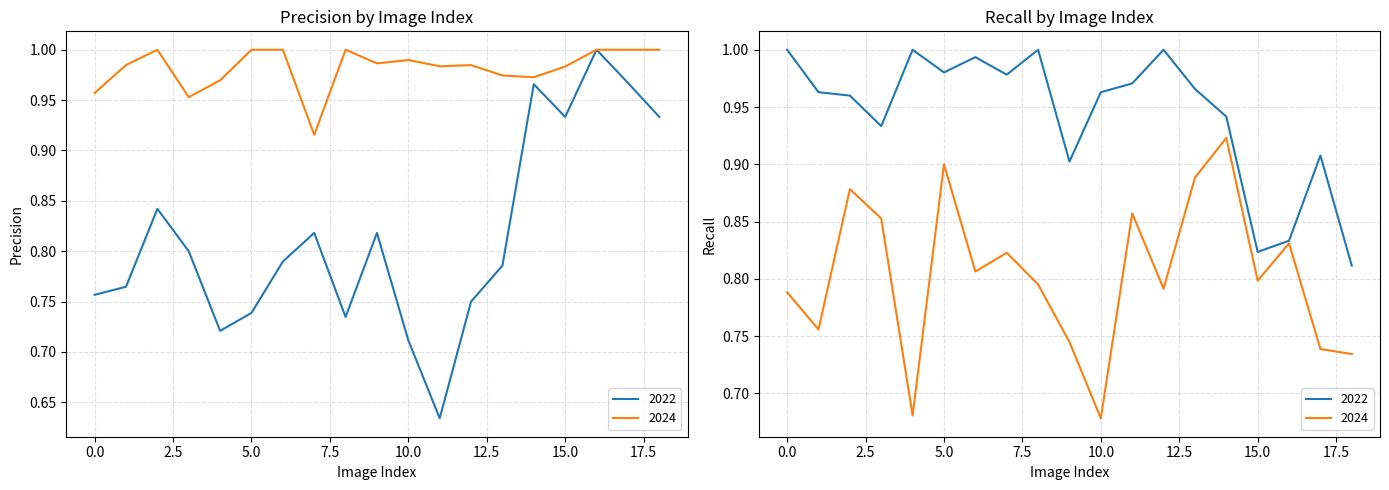

Count the number of data series in this chart.

4